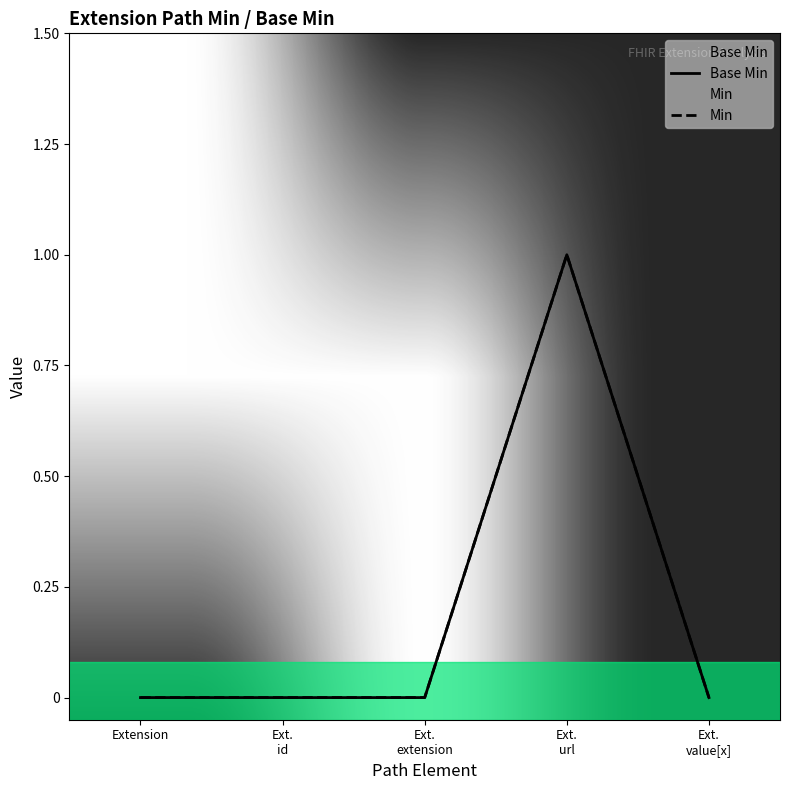

At how many categories does at least one series exceed 0?

1